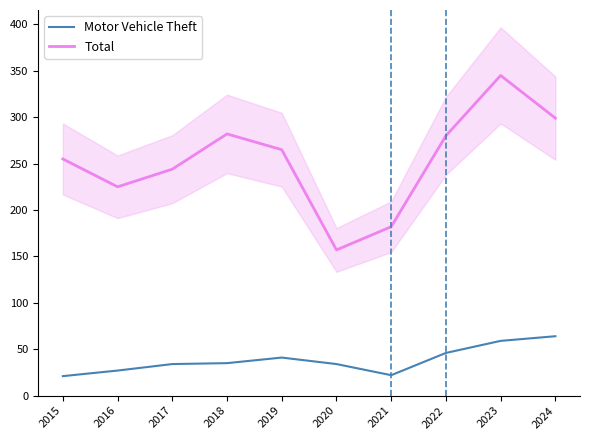

Reading left to right, what are all the values shown in this chart?

Motor Vehicle Theft: 21	27	34	35	41	34	22	46	59	64
Total: 255	225	244	282	265	157	182	280	345	299